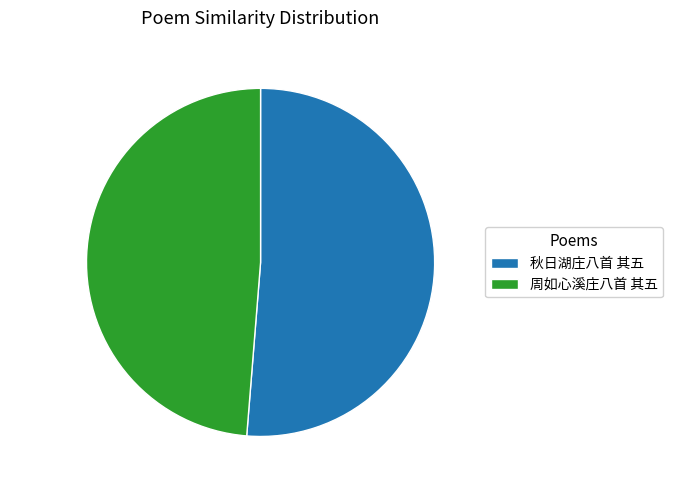

To the nearest percent, what is the difference between the 秋日湖庄八首 其五 and 周如心溪庄八首 其五 slice percentages?

3%